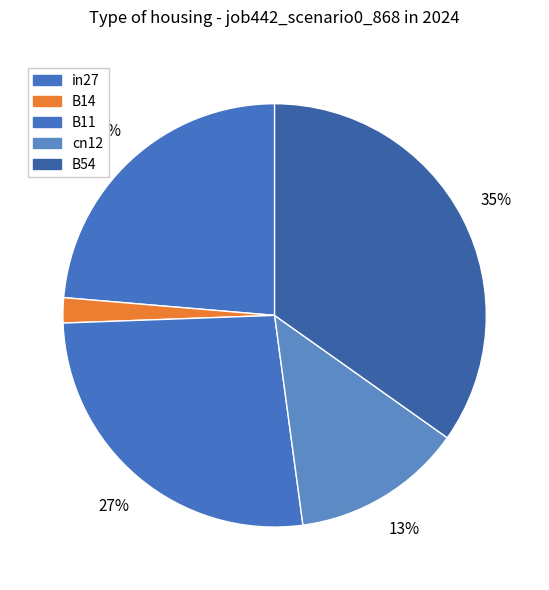

The cn12 slice represents 13% of the pie. True or false?

True